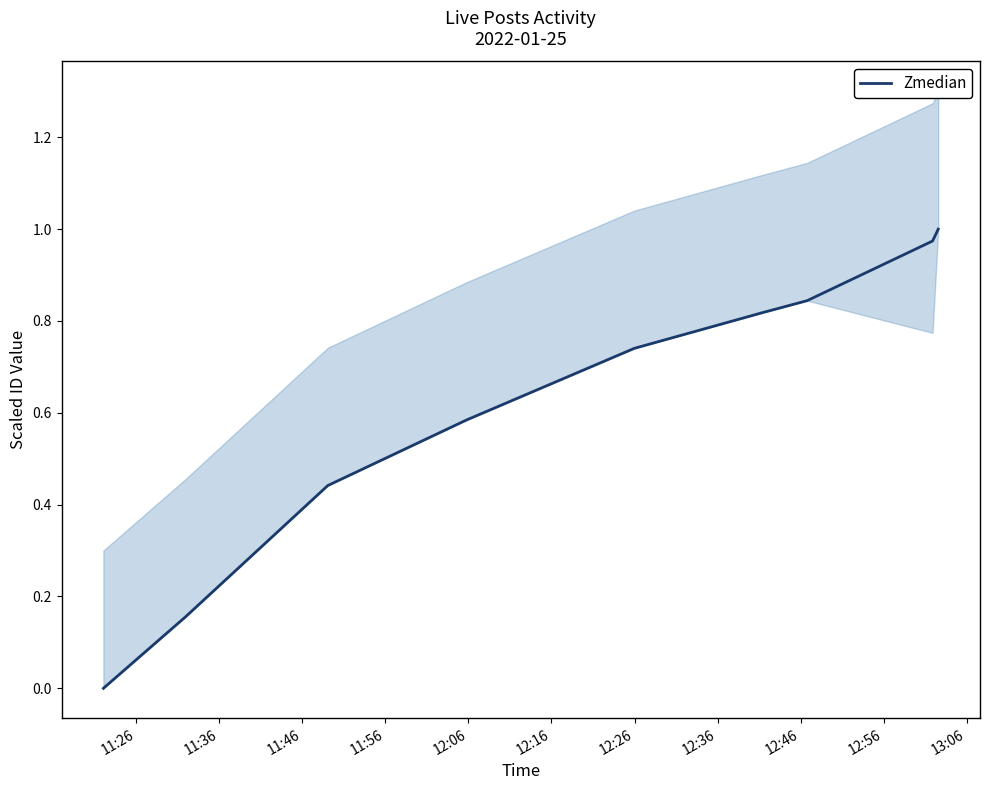

What position from the left is 11:26?

1